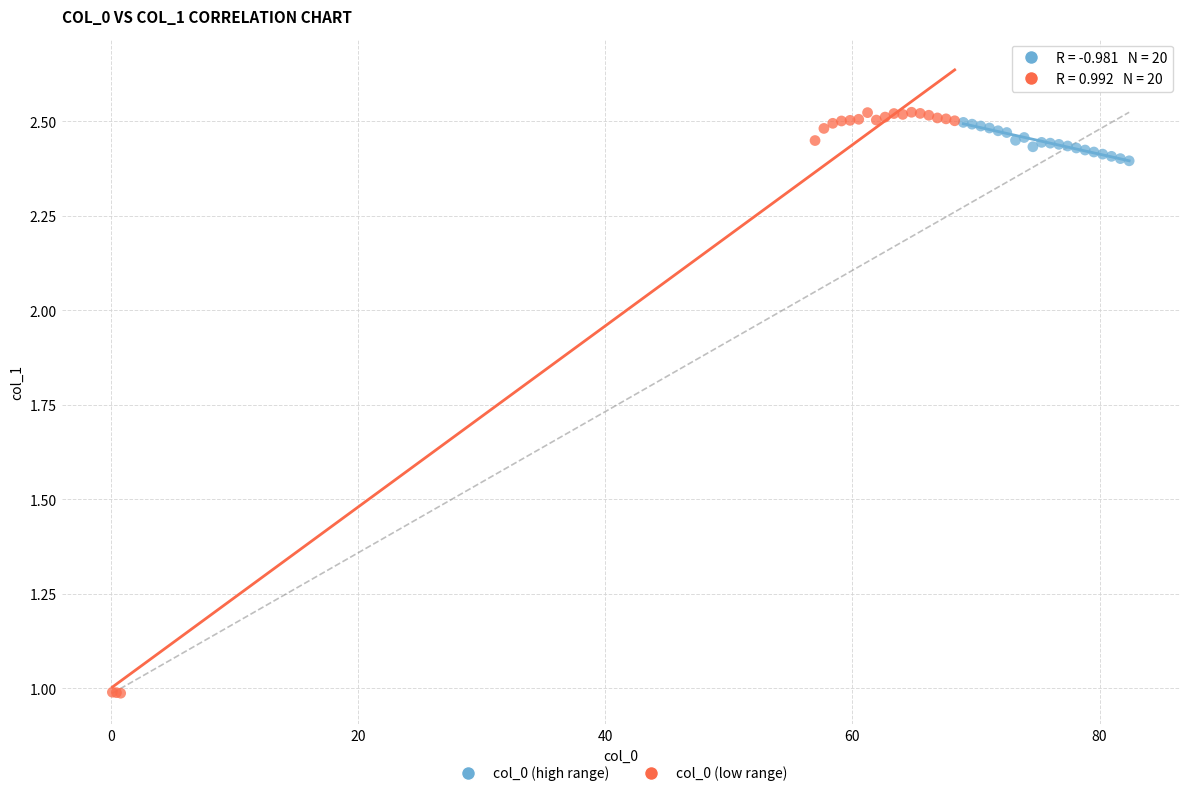

Which series contains the lowest Y value?

col_0 (low range)